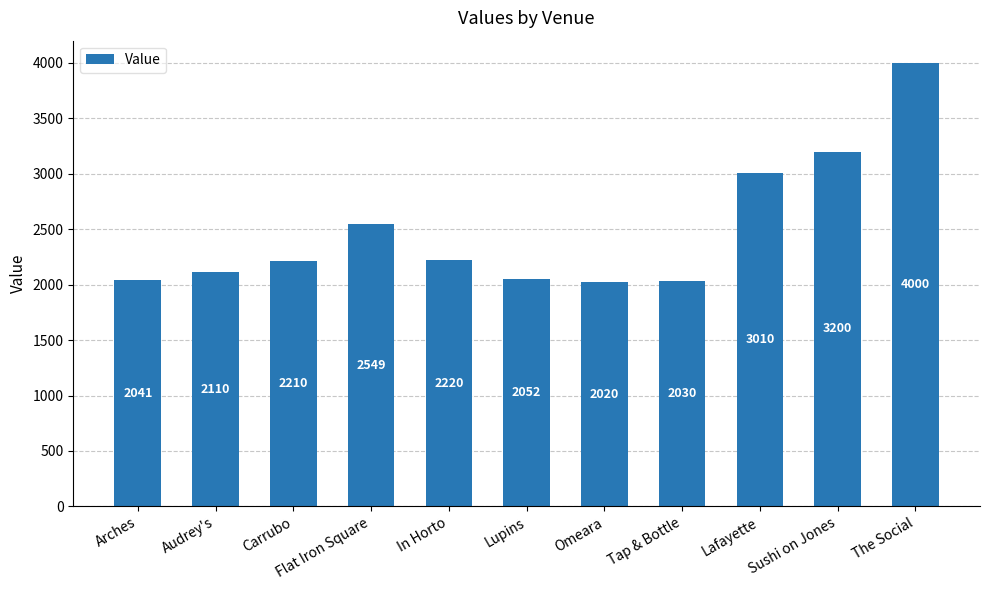

What is the label of the 10th bar from the left?

Sushi on Jones